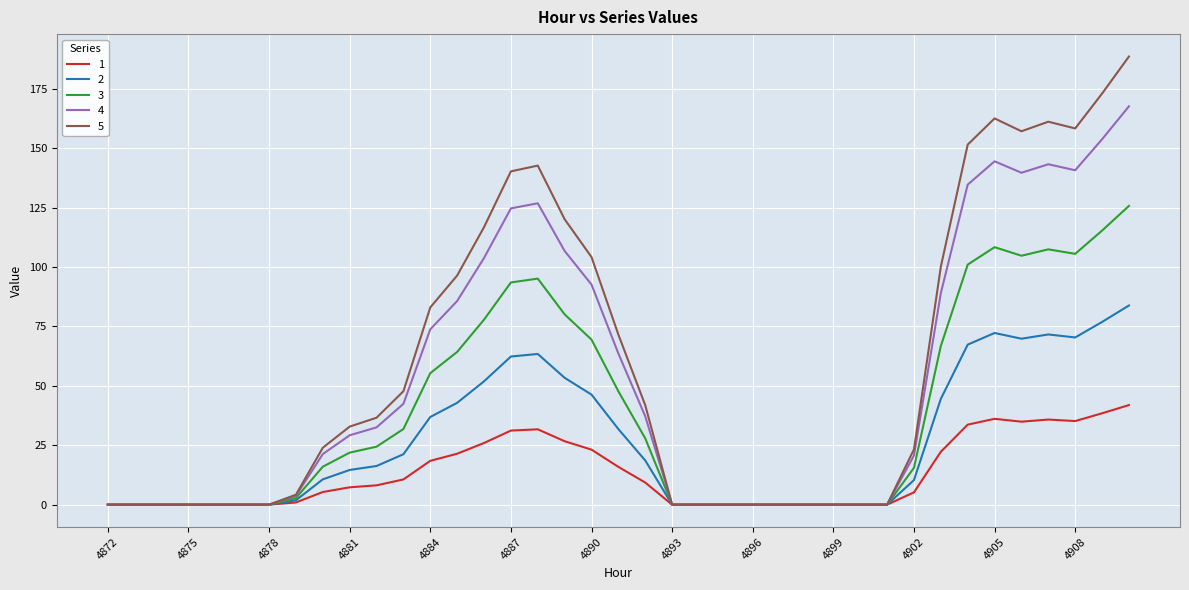

Count the number of data series in this chart.

5